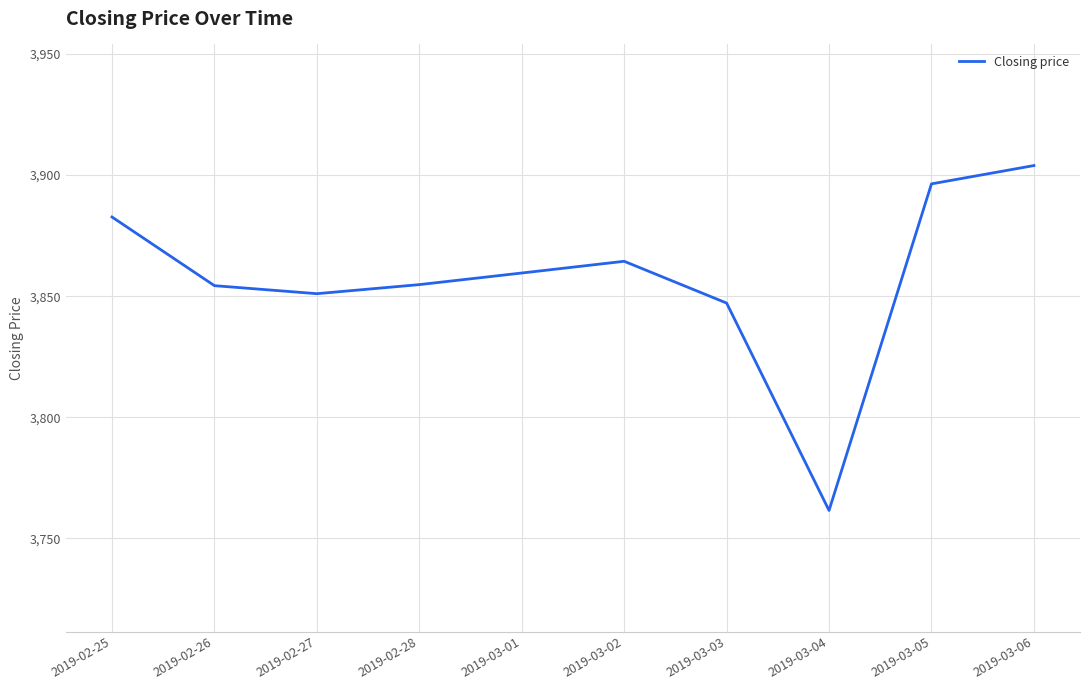

What is the smallest value displayed?

3761.6